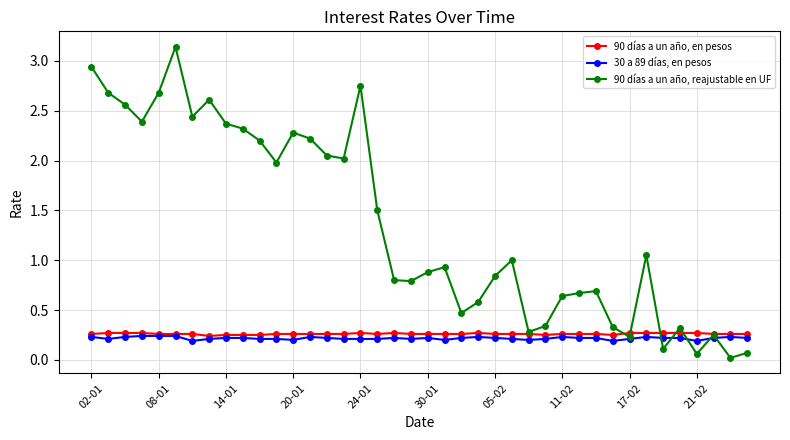

Which series has the largest total across all categories?

90 días a un año, reajustable en UF